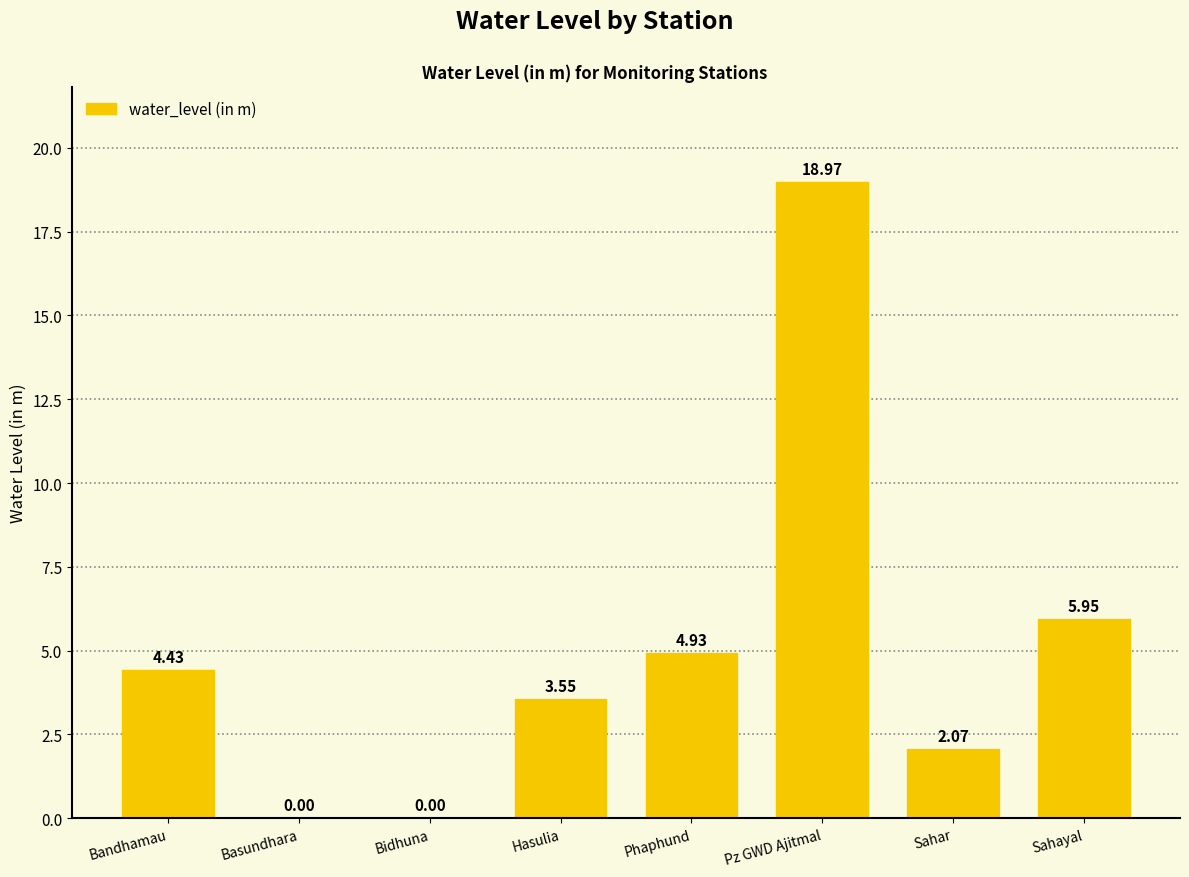

Which label corresponds to the largest value in the chart?

Pz GWD Ajitmal